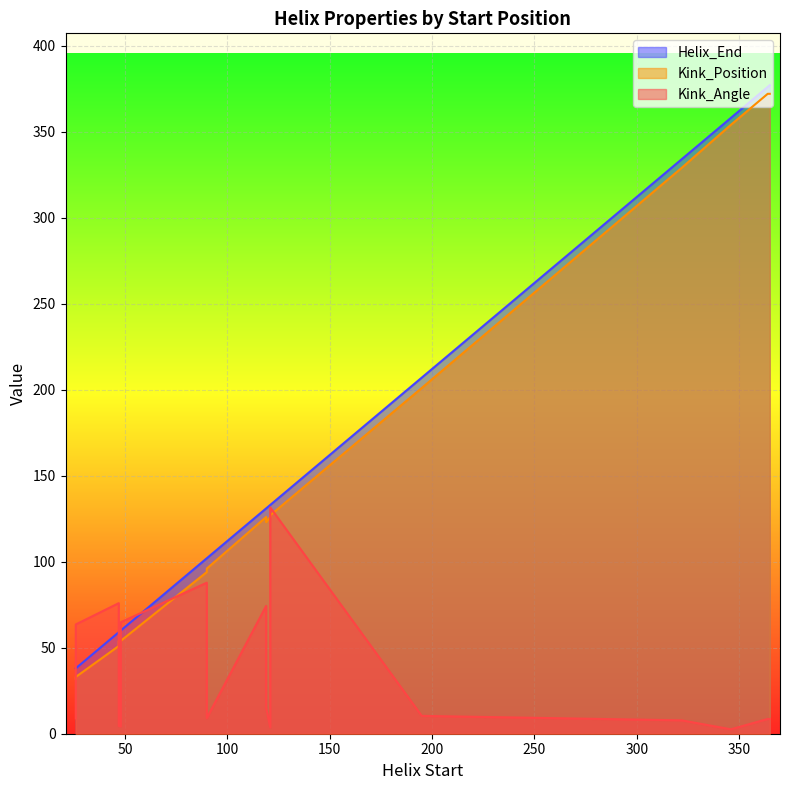

Read the Helix_End value at 346.

358.0